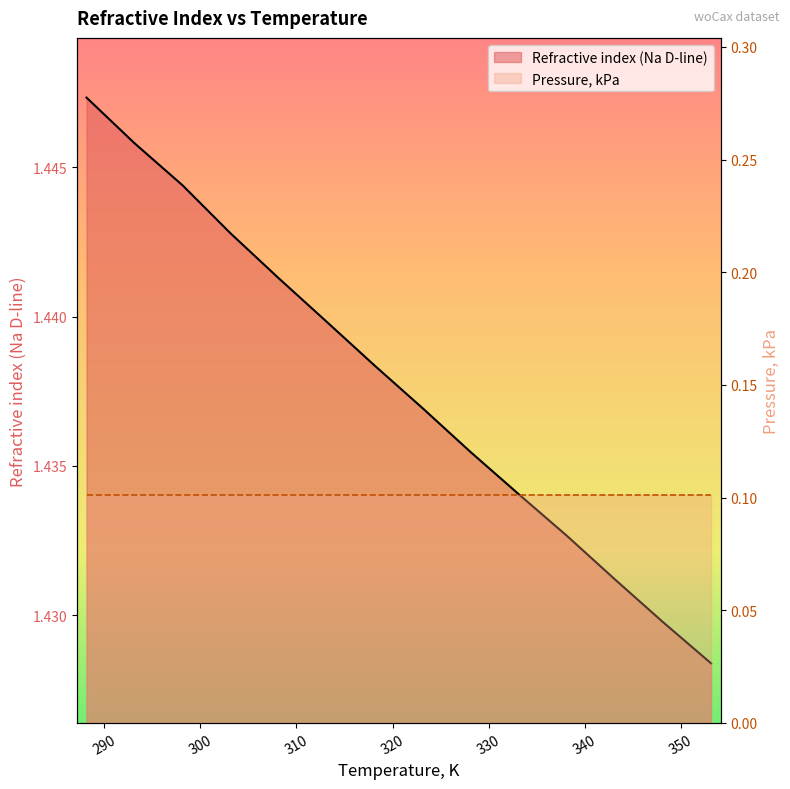

Rank the categories by value from highest to lowest.

288.15, 293.15, 298.15, 303.15, 308.15, 313.15, 318.15, 323.15, 328.15, 333.15, 338.15, 343.15, 348.15, 353.15